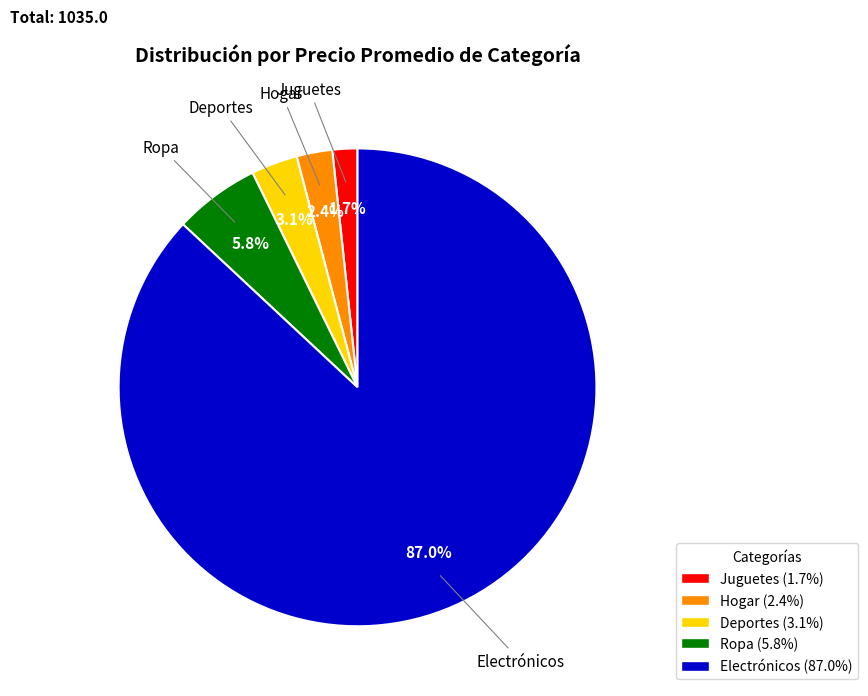

To the nearest percent, what percentage of the pie is Electrónicos?

87%